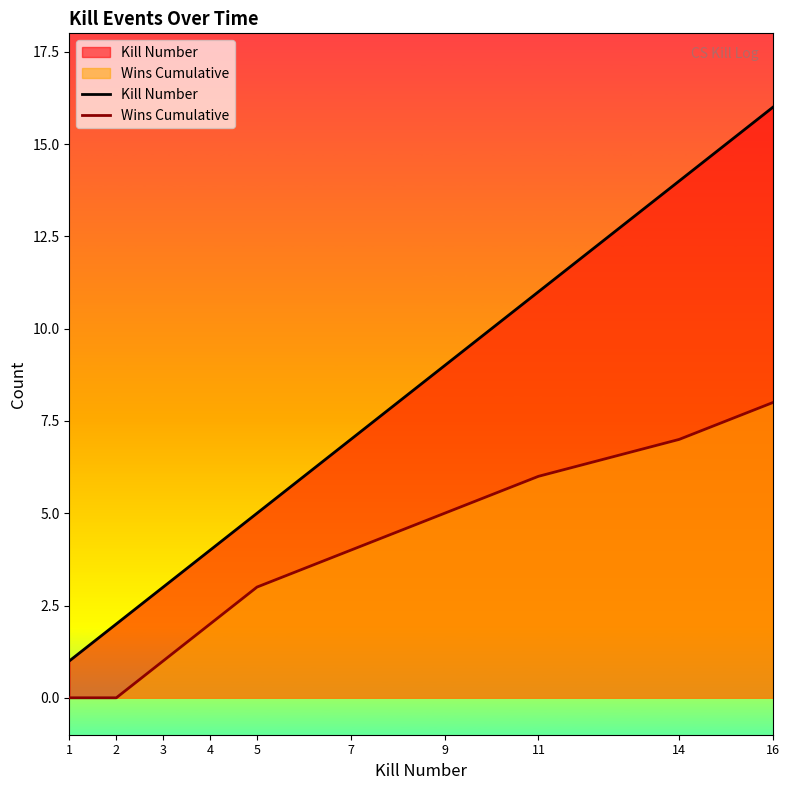

Reading right to left, list all the values displayed in this chart.

Kill Number: 16=16	14=14	11=11	9=9	7=7	5=5	4=4	3=3	2=2	1=1
Wins Cumulative: 16=8	14=7	11=6	9=5	7=4	5=3	4=2	3=1	2=0	1=0